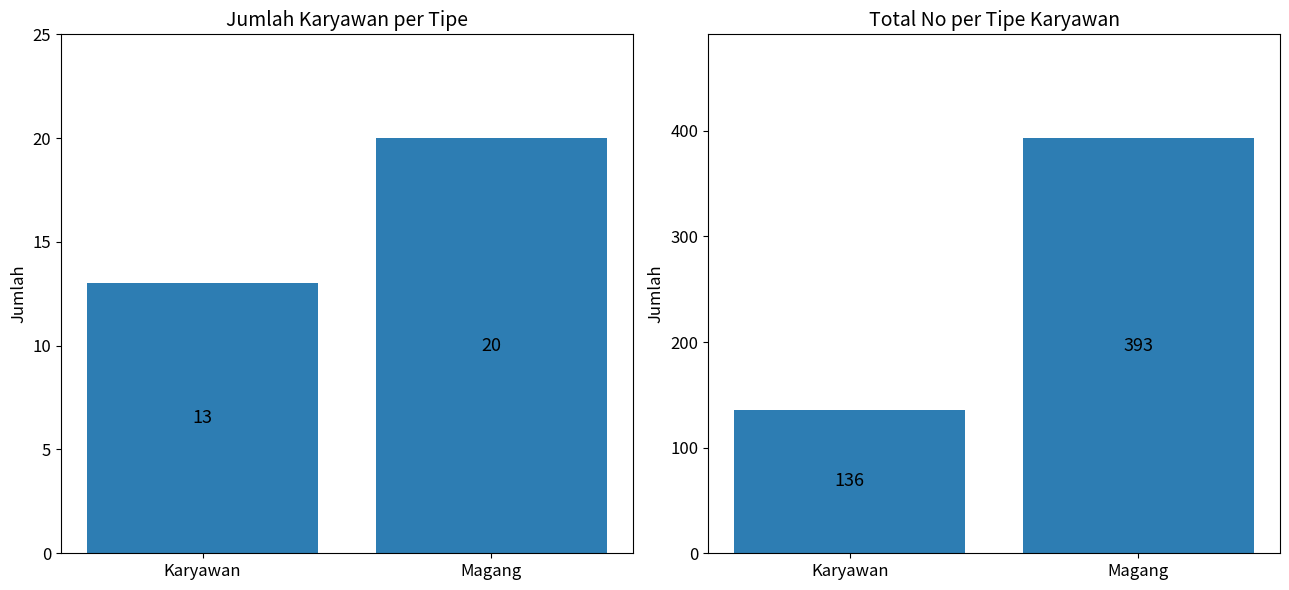

How many groups of bars are there?

2